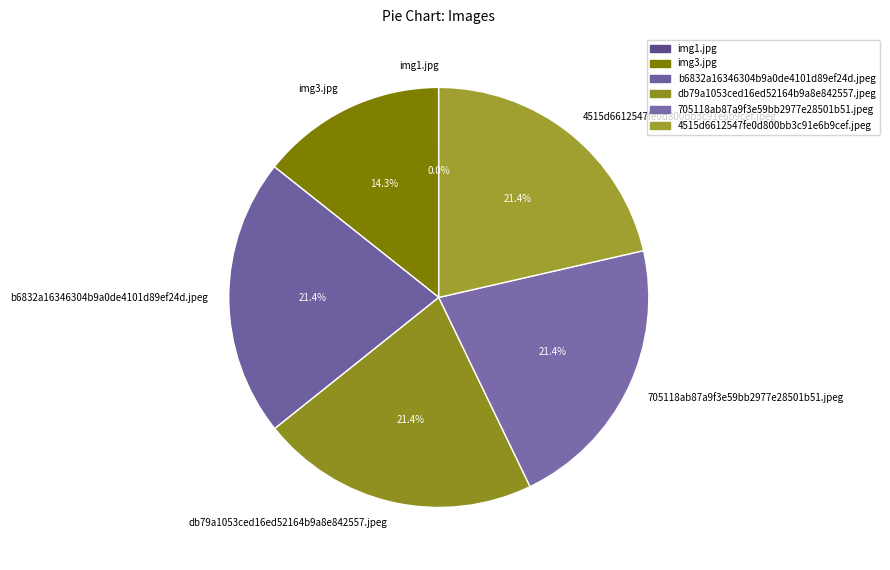

Approximately how many times larger is the value at 4515d6612547fe0d800bb3c91e6b9cef.jpeg compared to b6832a16346304b9a0de4101d89ef24d.jpeg?

1.0